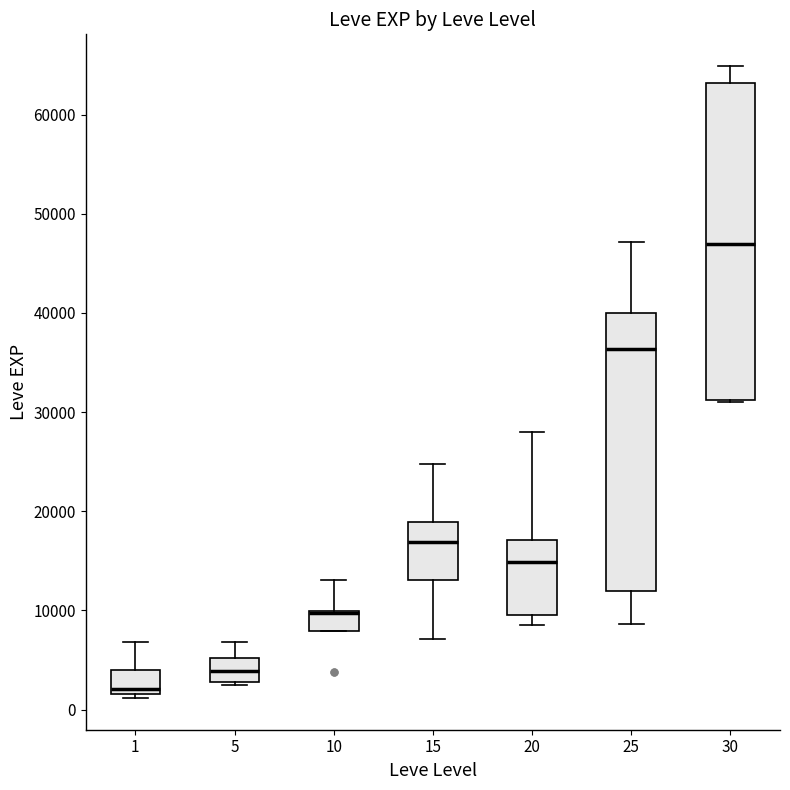

Reading left to right, read every box against the y-axis: the position of its median line, the range the box covers, and the ends of its whiskers. The values are not printed on the chart, so give them approximately, as read against the axis.

1: median 2000 (just above the box's lower edge), box 2000 to 4000, whiskers 1000 to 7000
5: median 4000, box 3000 to 5000, whiskers 2000 to 7000
10: median 10000 (drawn on the box's upper edge), box 8000 to 10000, whiskers 8000 to 13000
15: median 17000, box 13000 to 19000, whiskers 7000 to 25000
20: median 15000, box 10000 to 17000, whiskers 9000 to 28000
25: median 36000, box 12000 to 40000, whiskers 9000 to 47000
30: median 47000, box 31000 to 63000, whiskers 31000 to 65000